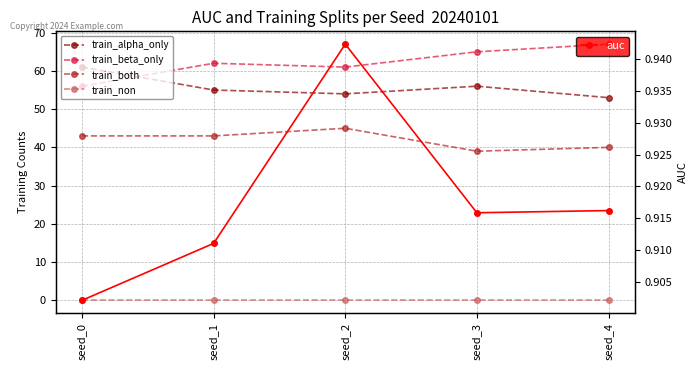

The value of auc at seed_2 is 0.9. True or false?

True